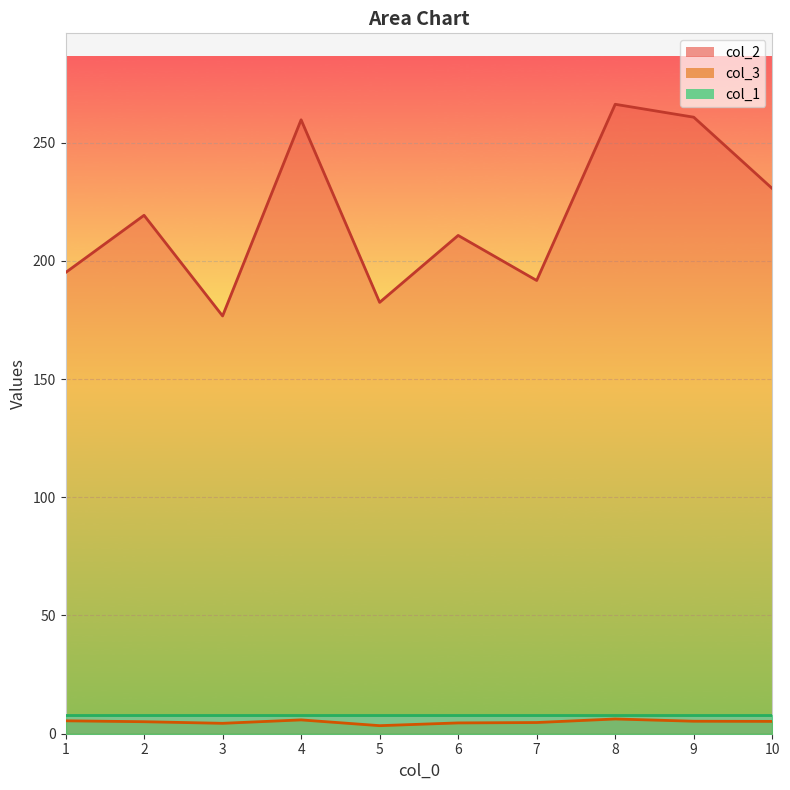

How many categories are shown in the chart?

10